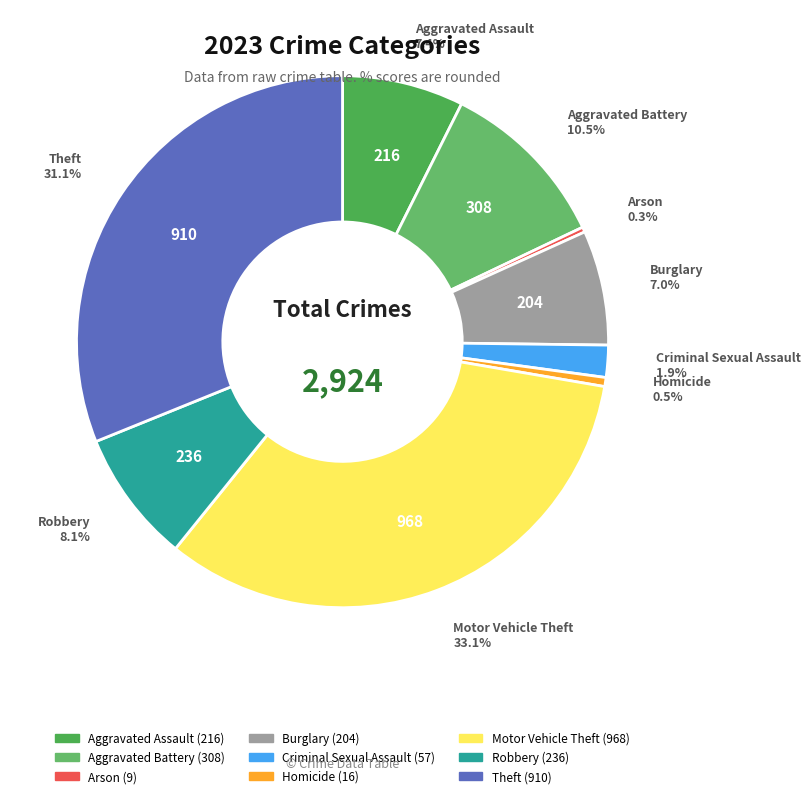

What is the ratio of the value at Motor Vehicle Theft to the value at Robbery?

4.1